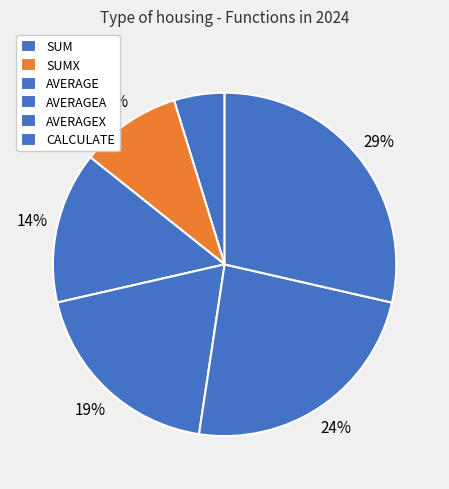

True or false: SUM accounts for 18% of the total.

False